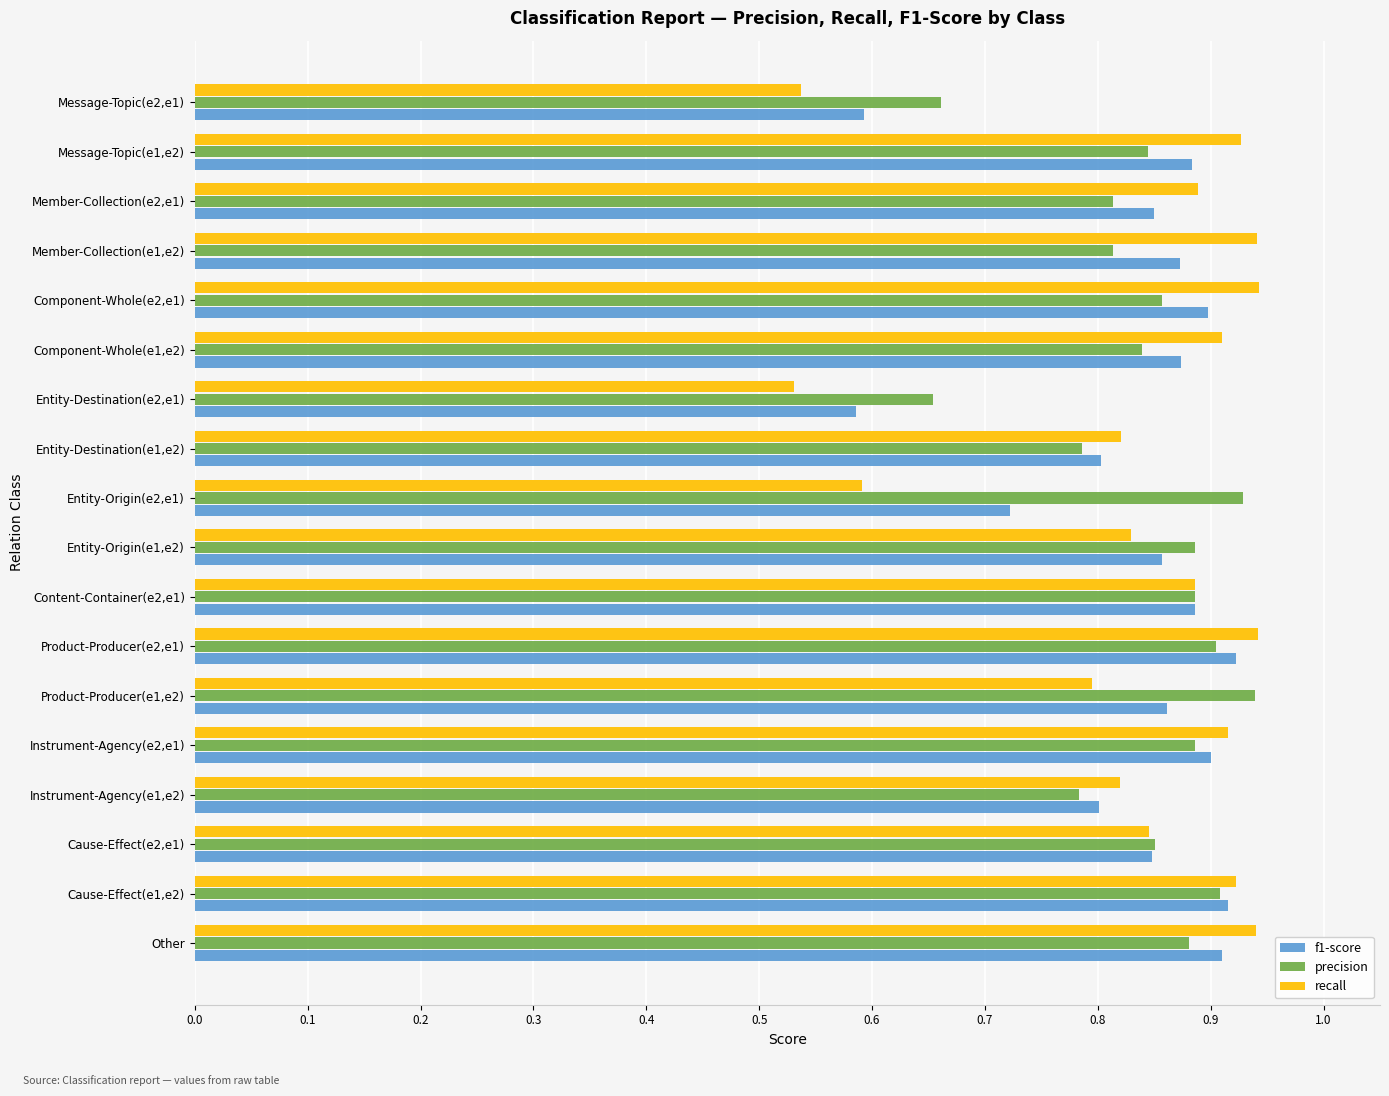

Is it true that recall equals 0.9 at Content-Container(e2,e1)?

True